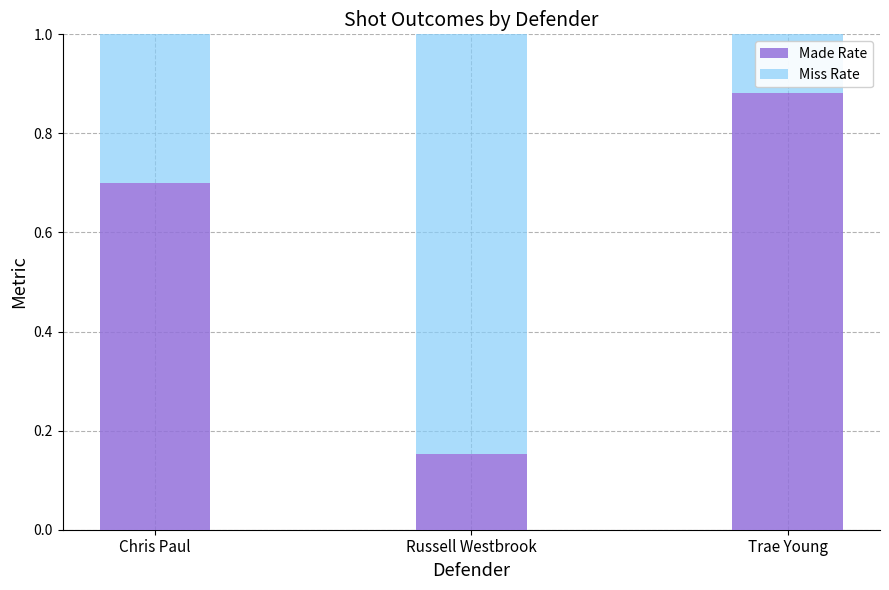

What is the total value across all series at Chris Paul?

1.0